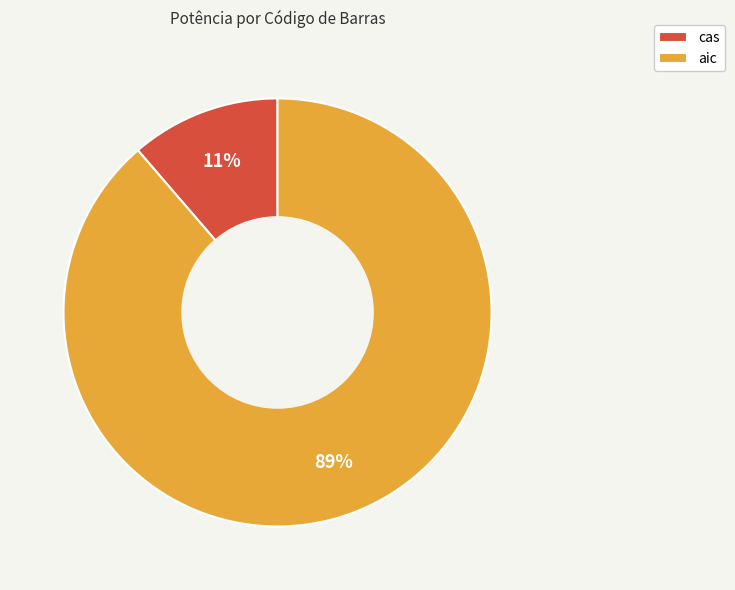

To the nearest percent, what is the combined percentage of cas and aic?

100%